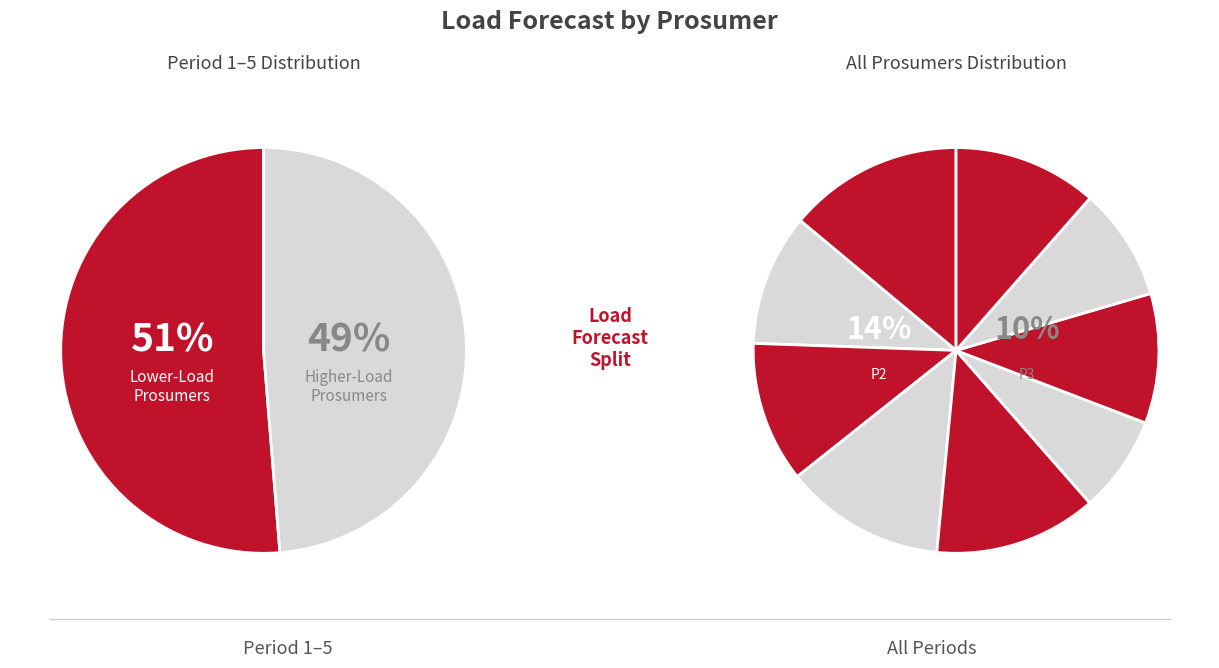

Rank the categories by value from lowest to highest.

Prosumer 7, Prosumer 4, Prosumer 3, Prosumer 9, Prosumer 8, Prosumer 2, Prosumer 5, Prosumer 10, Prosumer 6